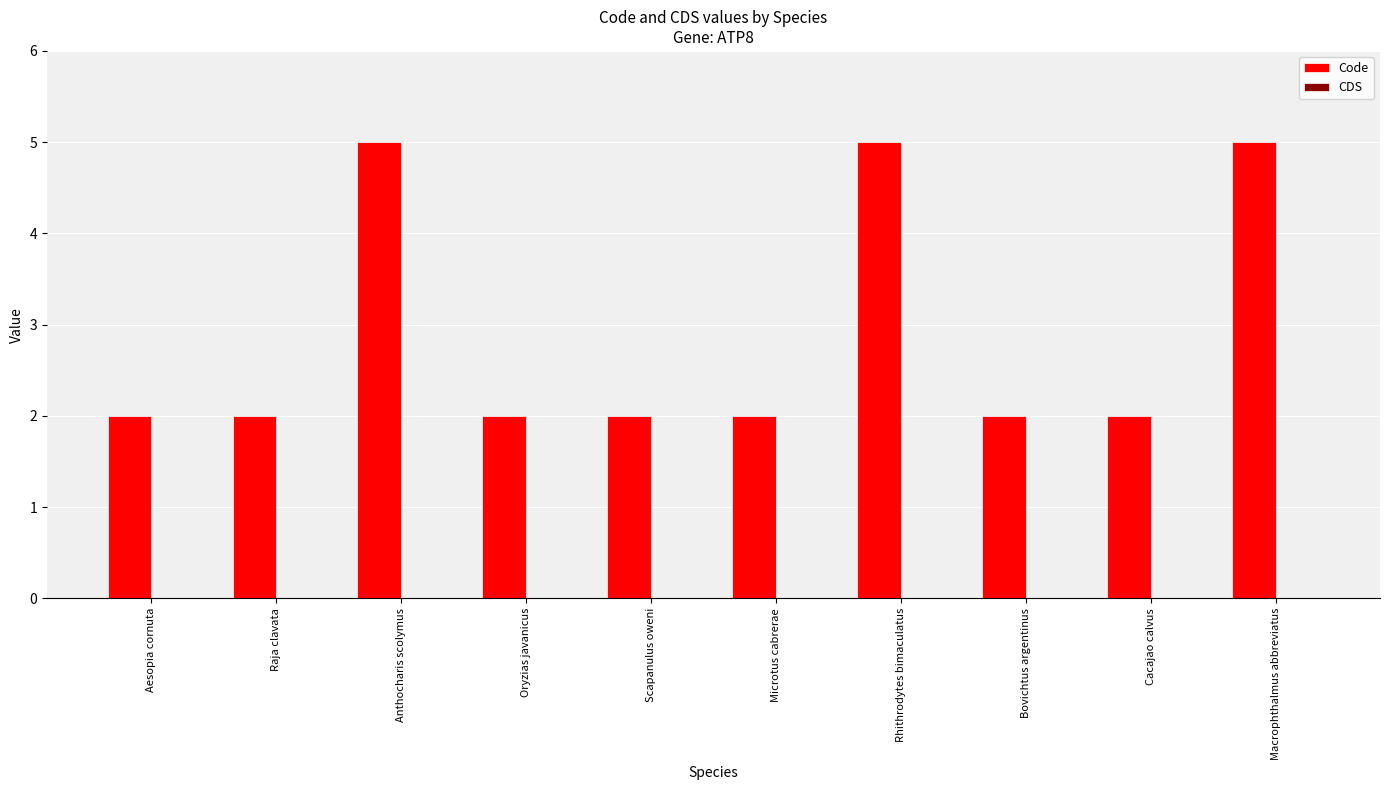

What is the greatest value displayed?

5